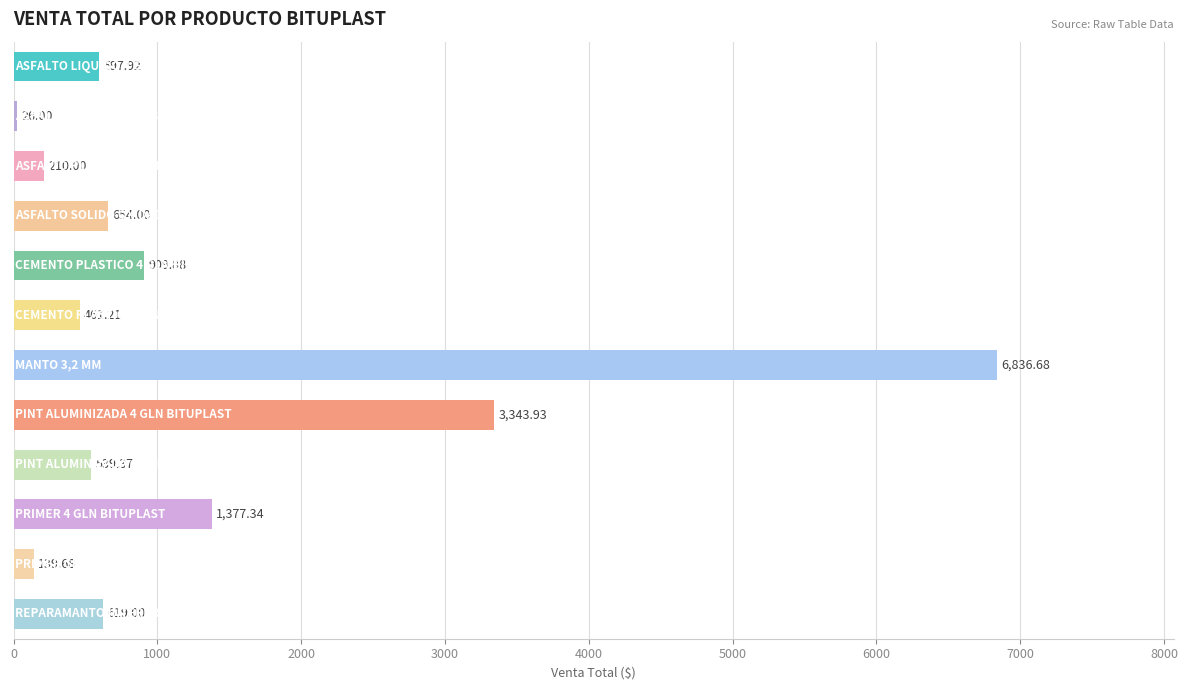

What is the sum of all values?

15715.0